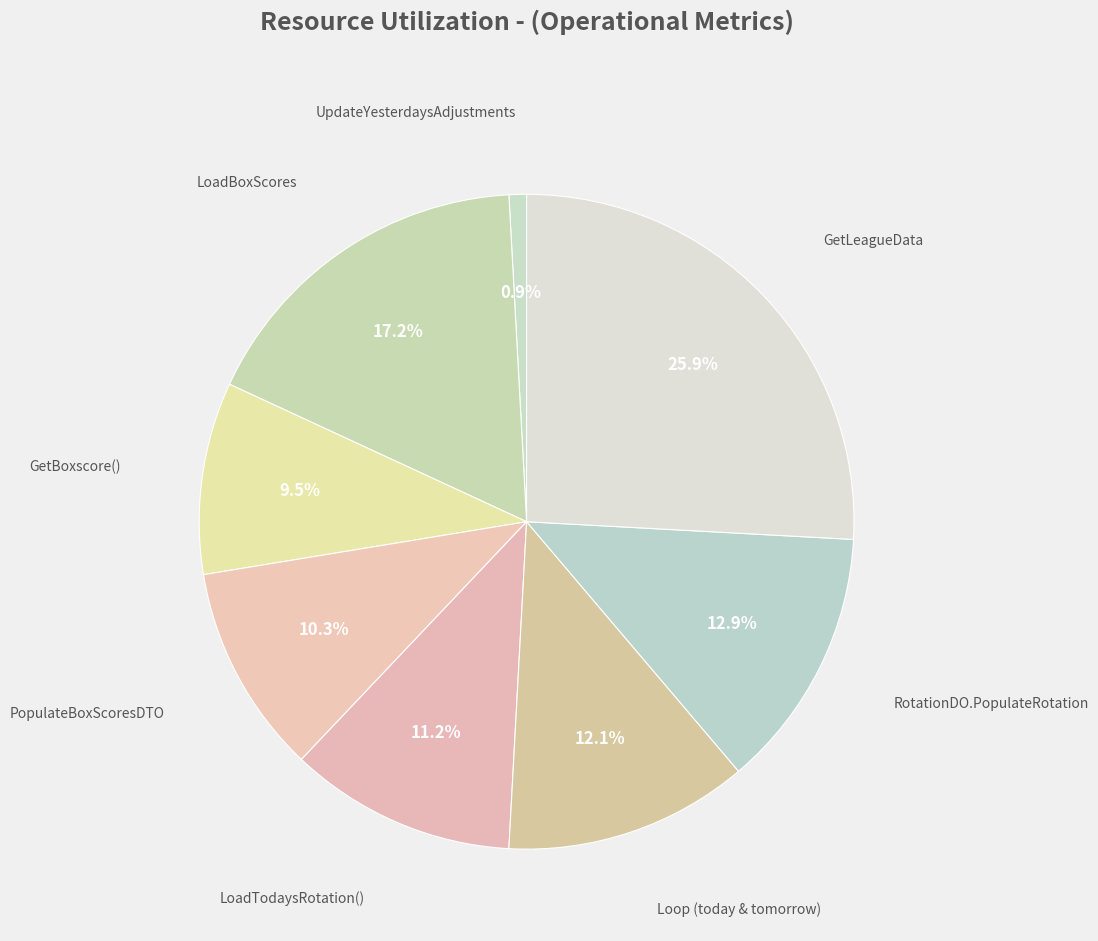

Count the number of slices in the pie.

8